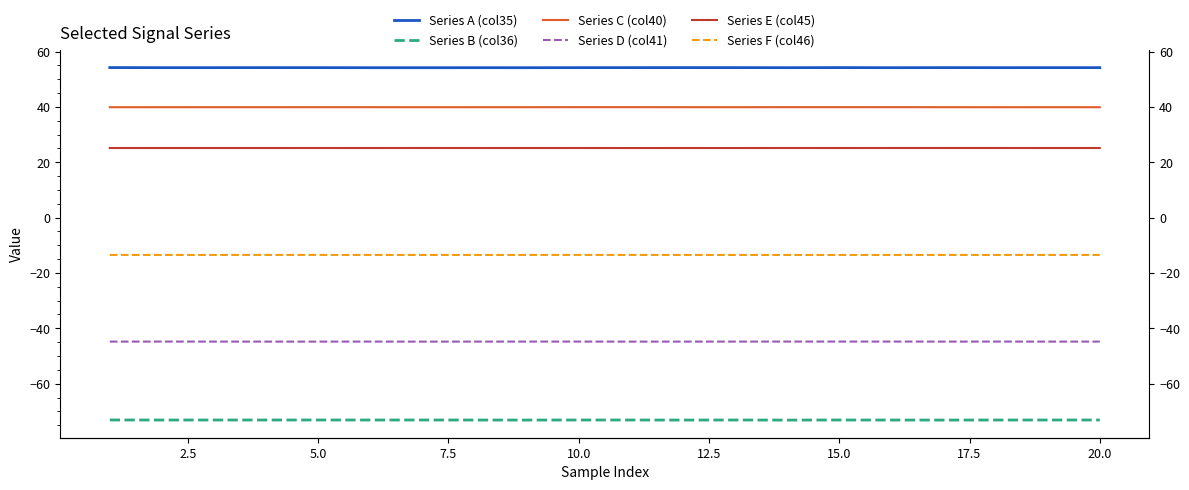

Which series has the widest spread of values?

Series B (col36)